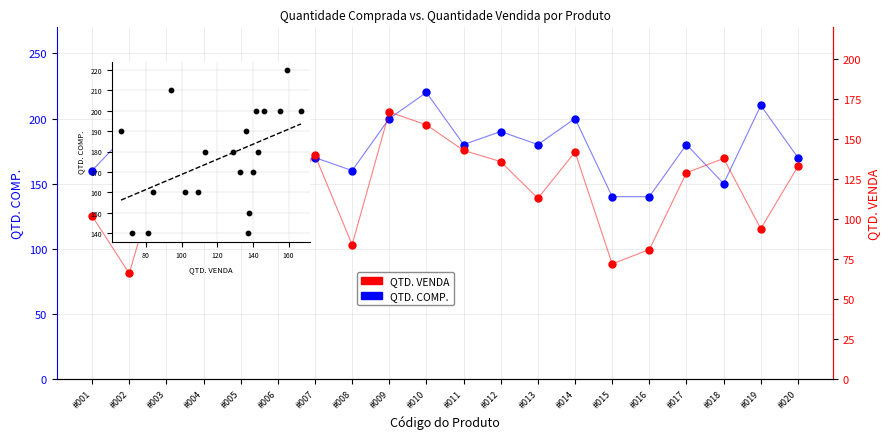

Is the value of QTD. COMP. at #016 greater than the value of QTD. VENDA at #007?

No